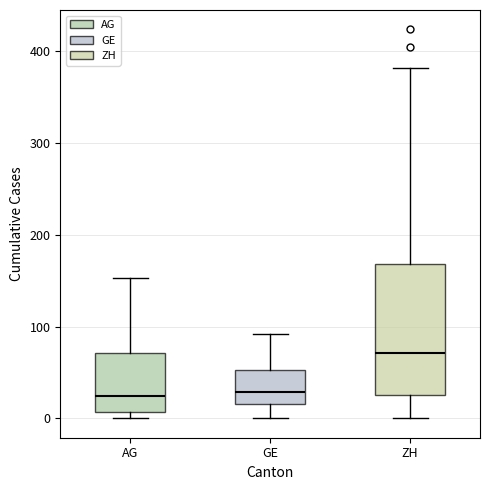

Reading left to right, read every box against the y-axis: the position of its median line, the range the box covers, and the ends of its whiskers. The values are not printed on the chart, so give them approximately, as read against the axis.

AG: median 20, box 10 to 70, whiskers 0 to 150
GE: median 30, box 20 to 50, whiskers 0 to 90
ZH: median 70, box 30 to 170, whiskers 0 to 380